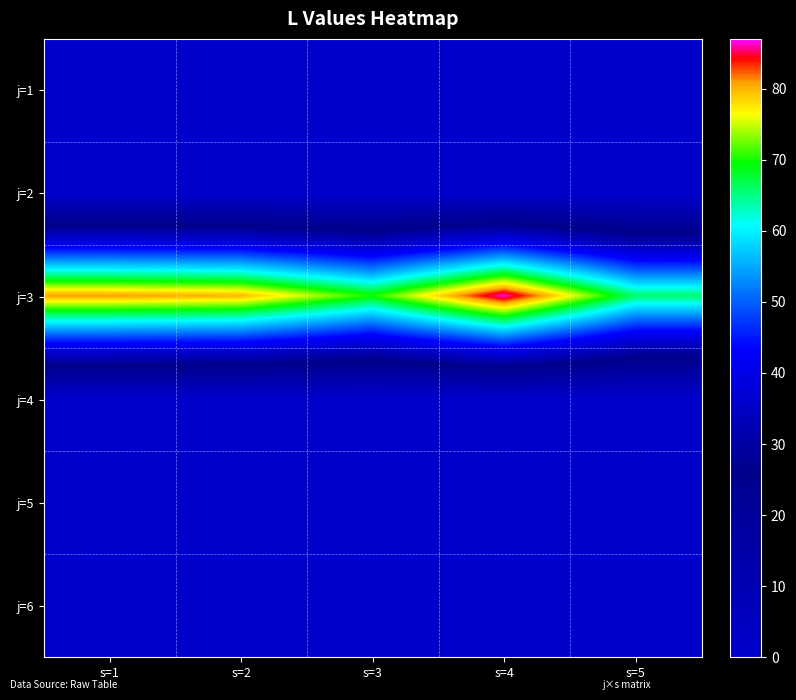

What is the greatest value displayed?

87